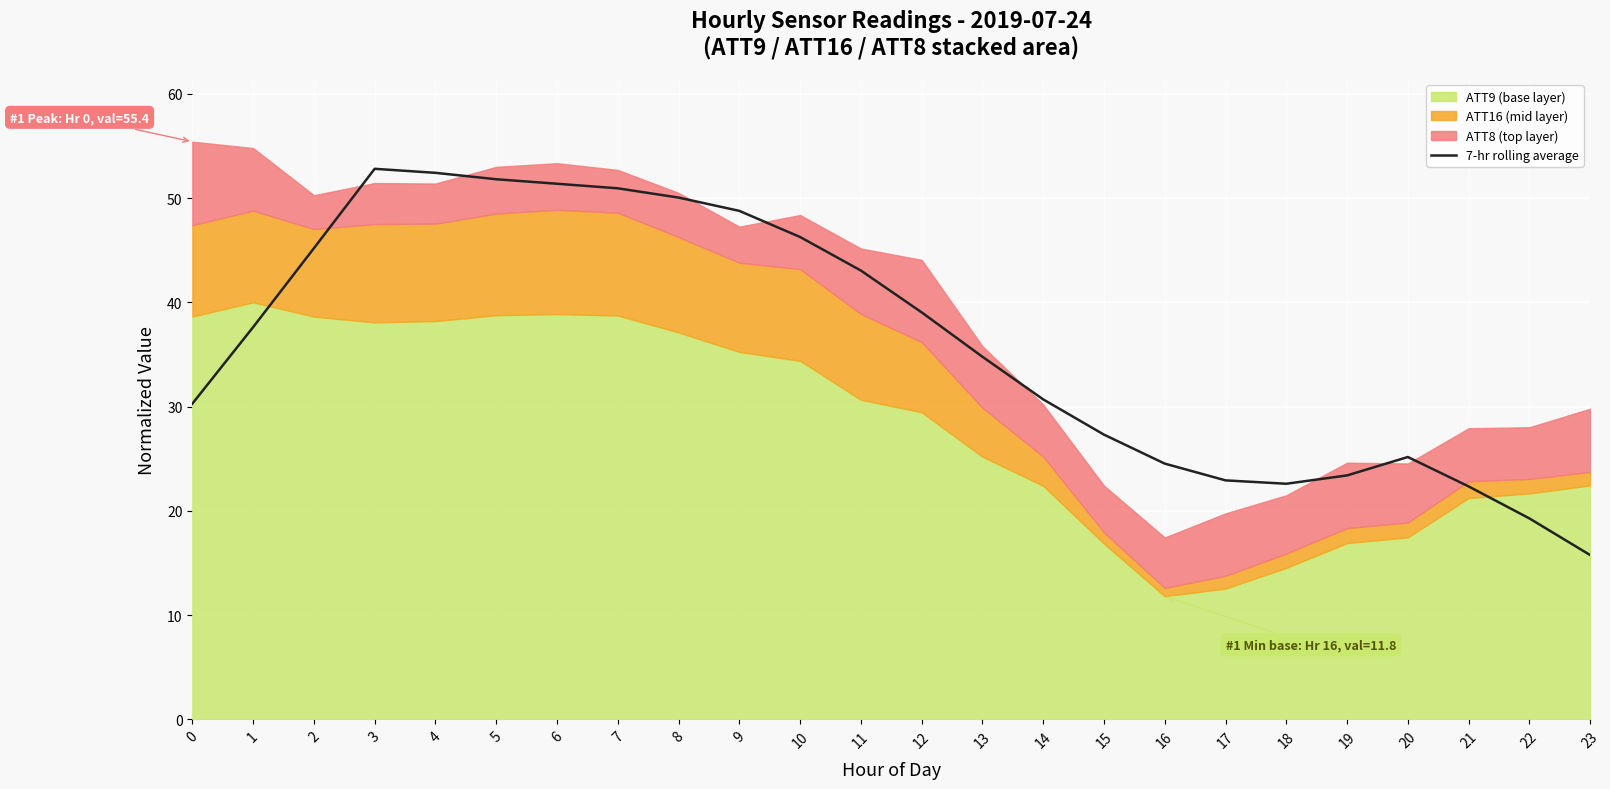

How many points are higher than both their immediate neighbors (excluding endpoints)?

2